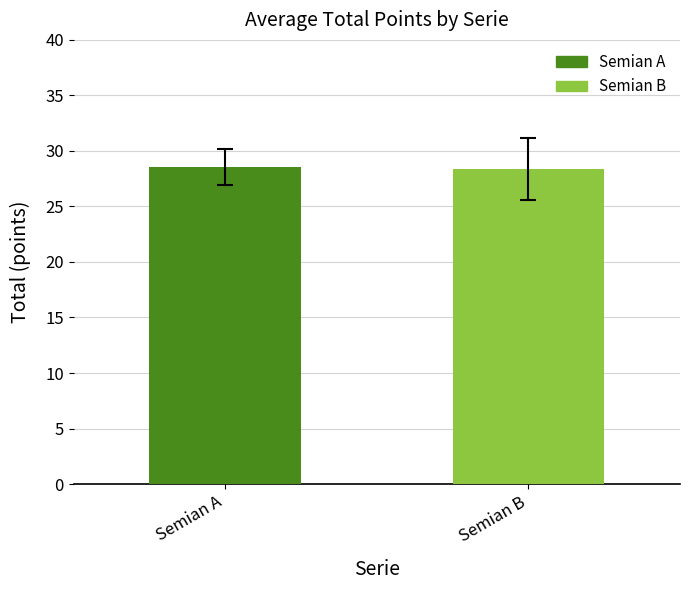

What is the greatest value displayed?

28.6